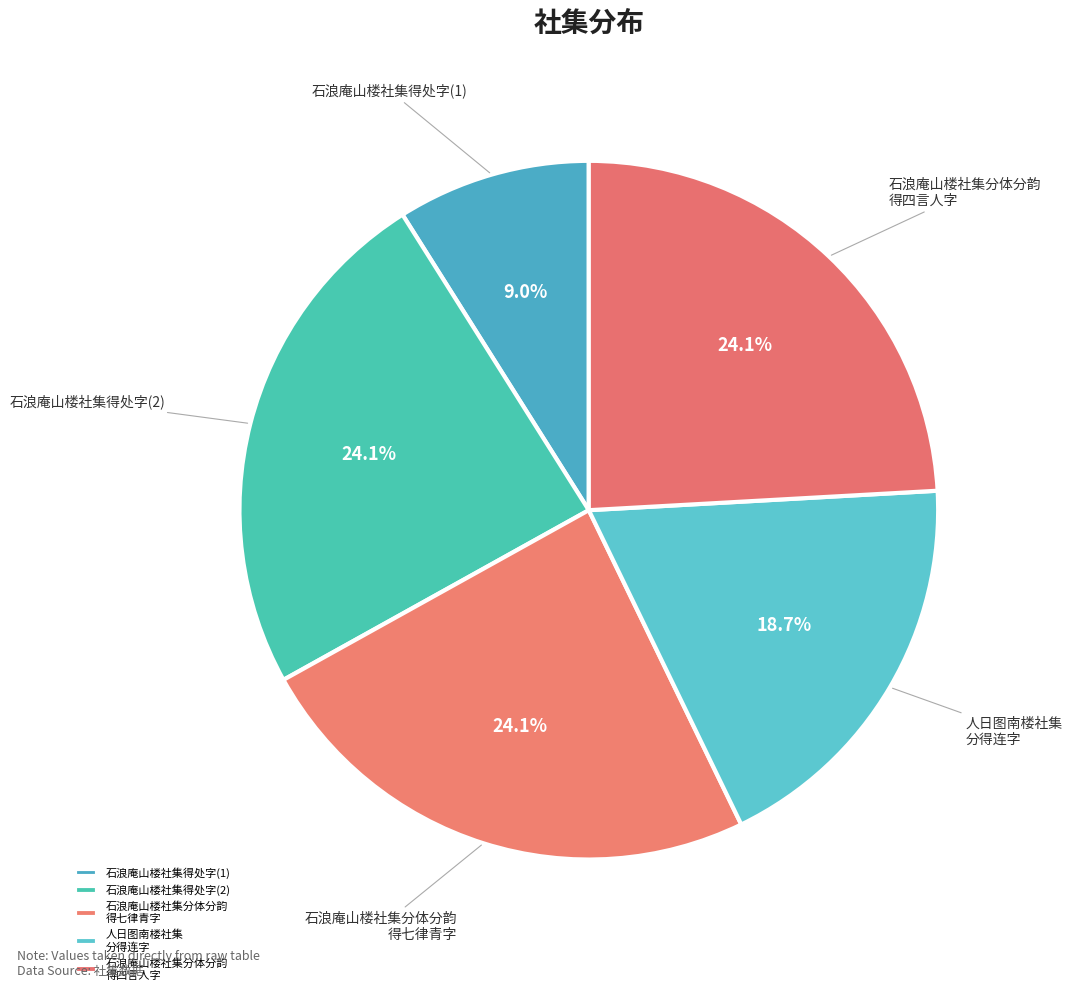

Is the sum of 石浪庵山楼社集得处字(1) and 人日图南楼社集 分得连字 greater than half?

No